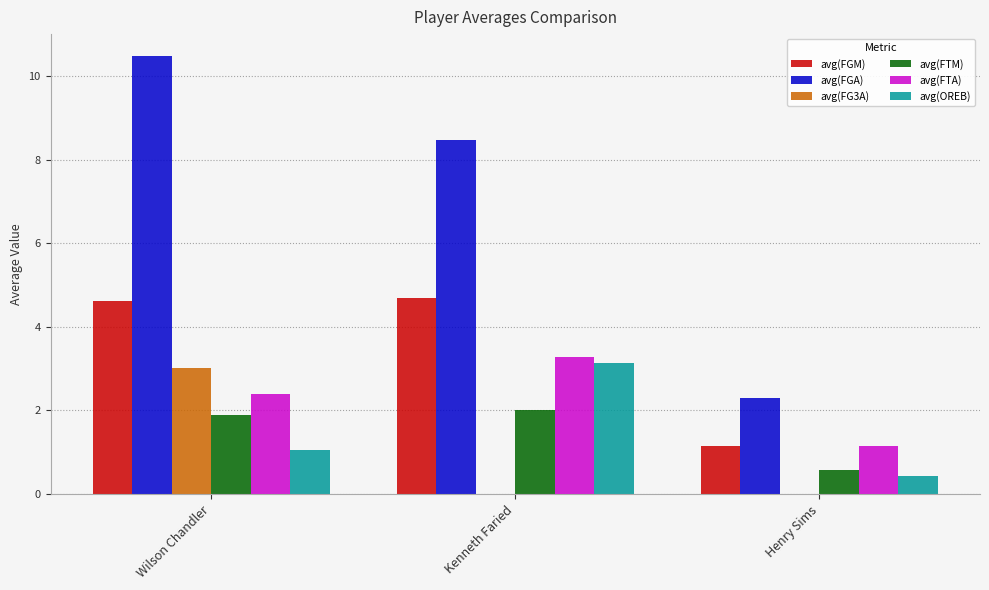

What is the sum of the avg(FGM) values at Wilson Chandler and Kenneth Faried?

9.3